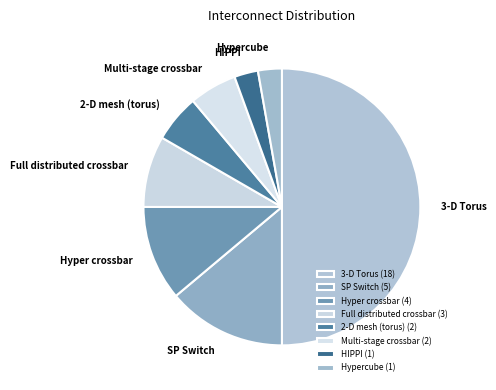

Count the number of slices in the pie.

8